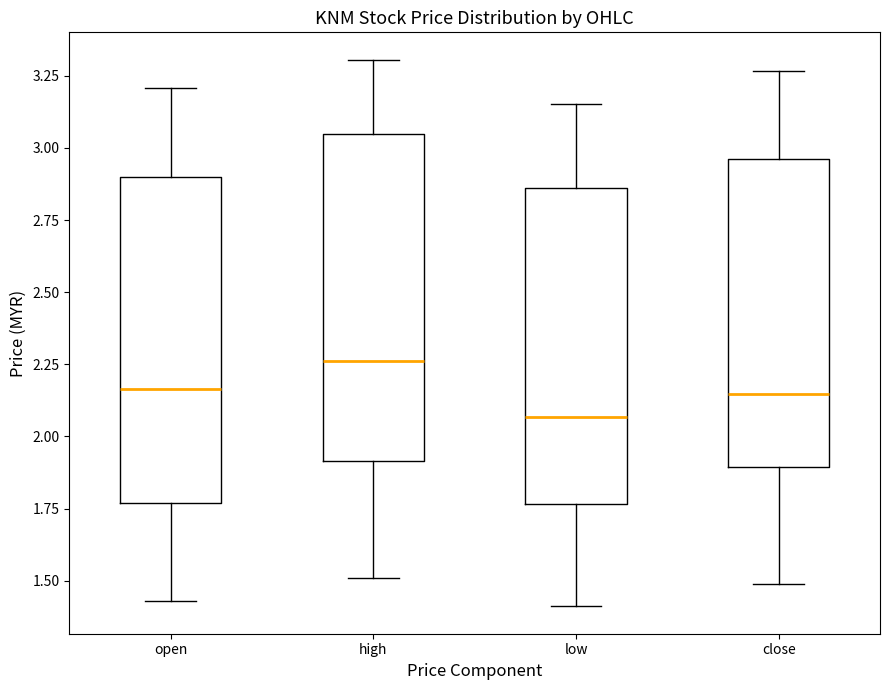

Reading left to right, read every box against the y-axis: the position of its median line, the range the box covers, and the ends of its whiskers. The values are not printed on the chart, so give them approximately, as read against the axis.

open: median 2.15, box 1.75 to 2.90, whiskers 1.45 to 3.20
high: median 2.25, box 1.90 to 3.05, whiskers 1.50 to 3.30
low: median 2.05, box 1.75 to 2.85, whiskers 1.40 to 3.15
close: median 2.15, box 1.90 to 2.95, whiskers 1.50 to 3.25